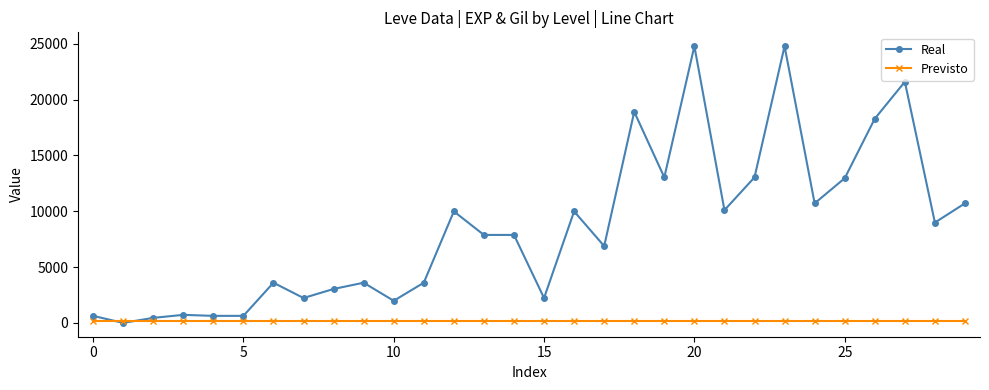

What is the highest value of the Previsto series?

207.5